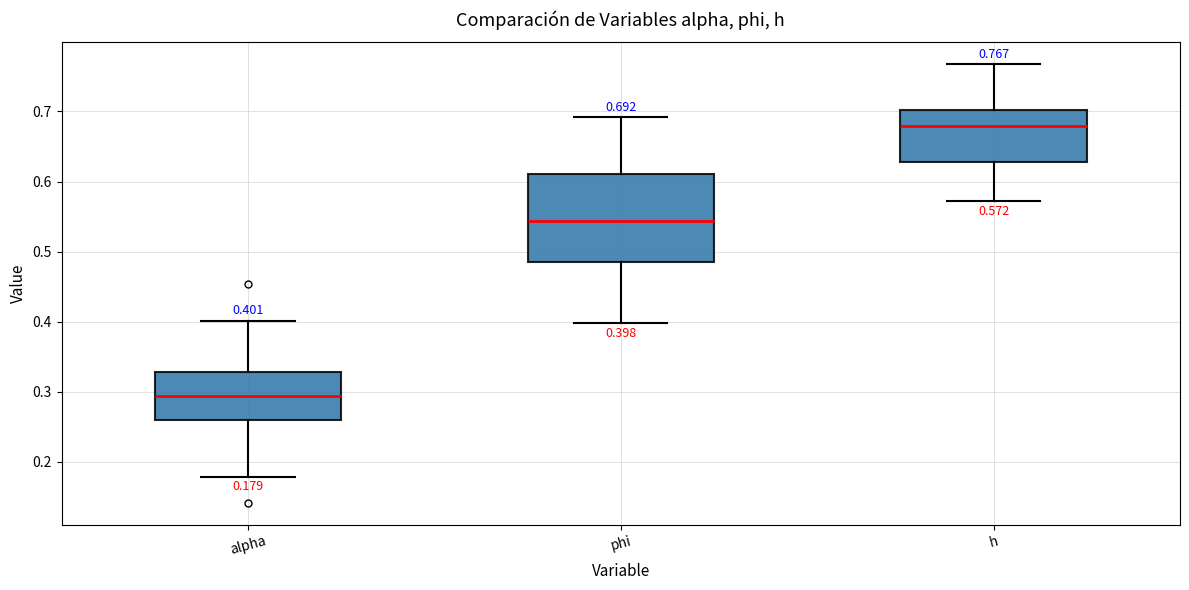

Which box's median line is the highest?

h